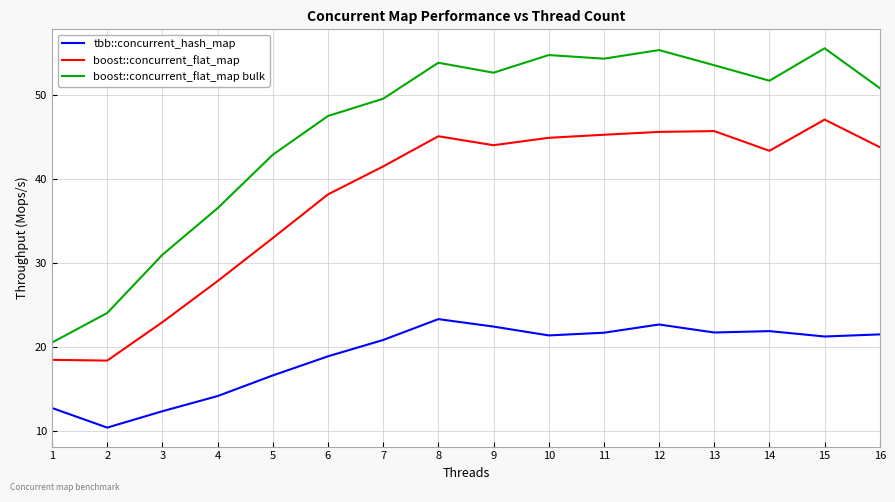

The boost::concurrent_flat_map bulk series shows 80.6 at 7. True or false?

False